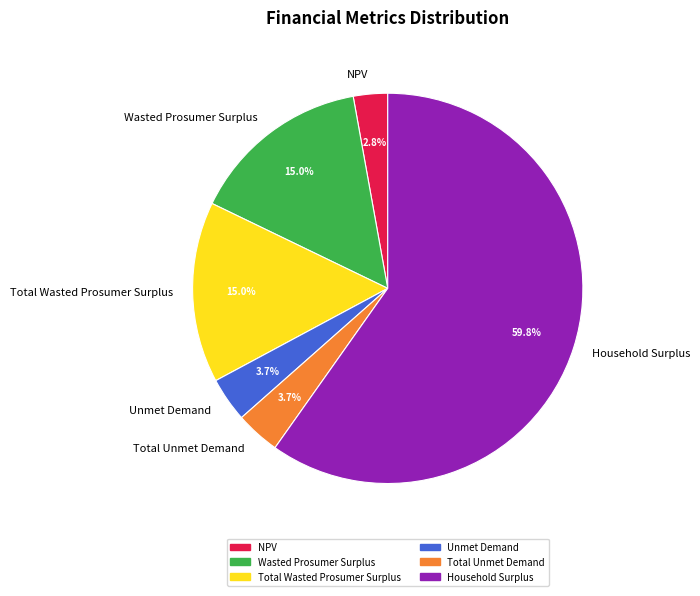

Is it true that Unmet Demand is 4% of the pie?

True